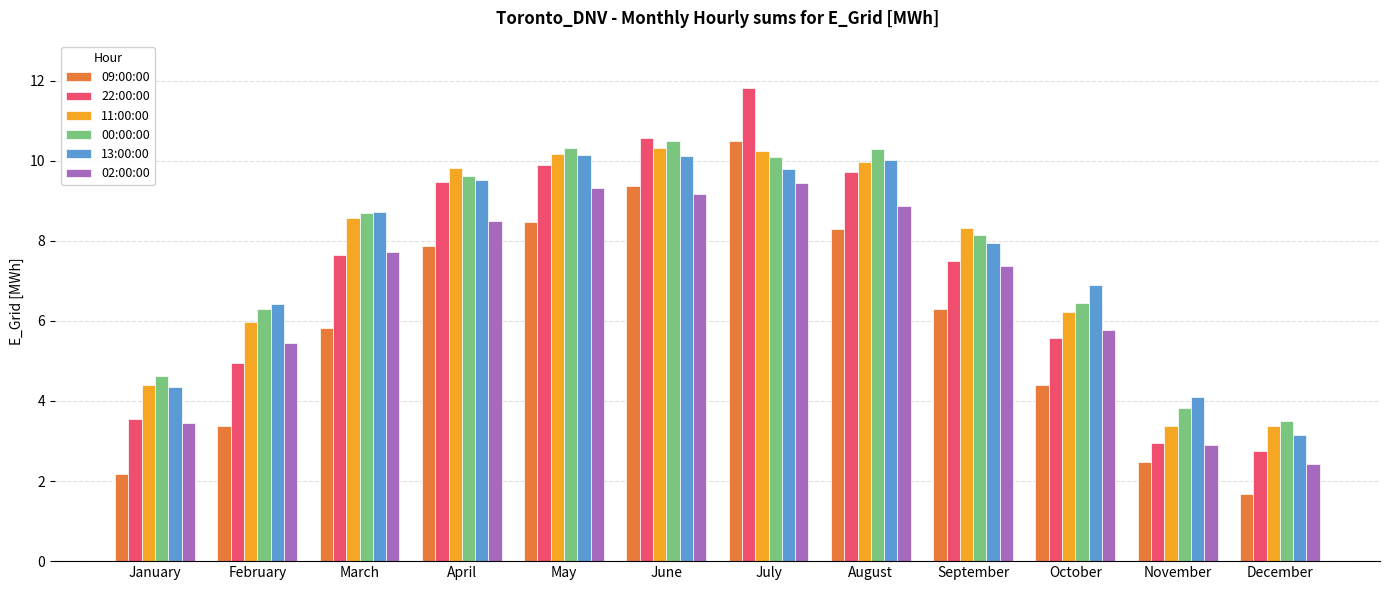

How many groups of bars are there?

12